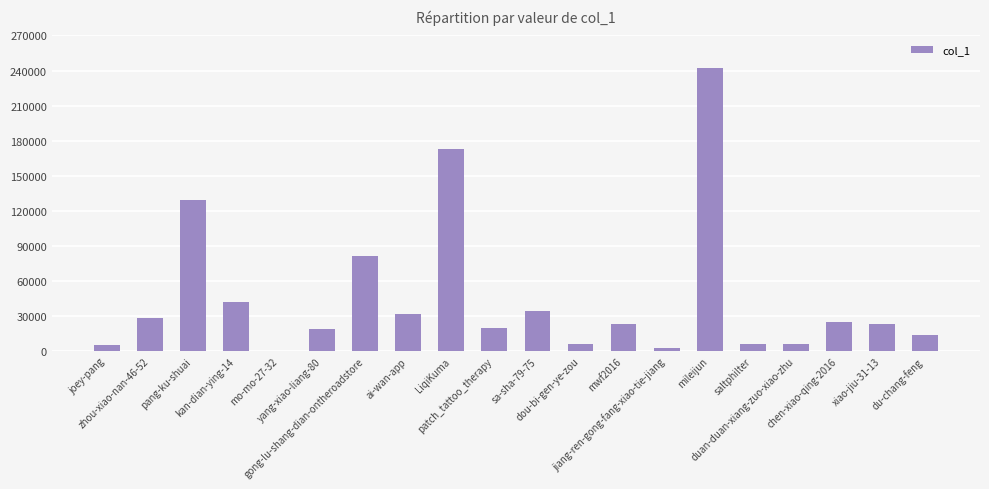

Count the number of data series in this chart.

1